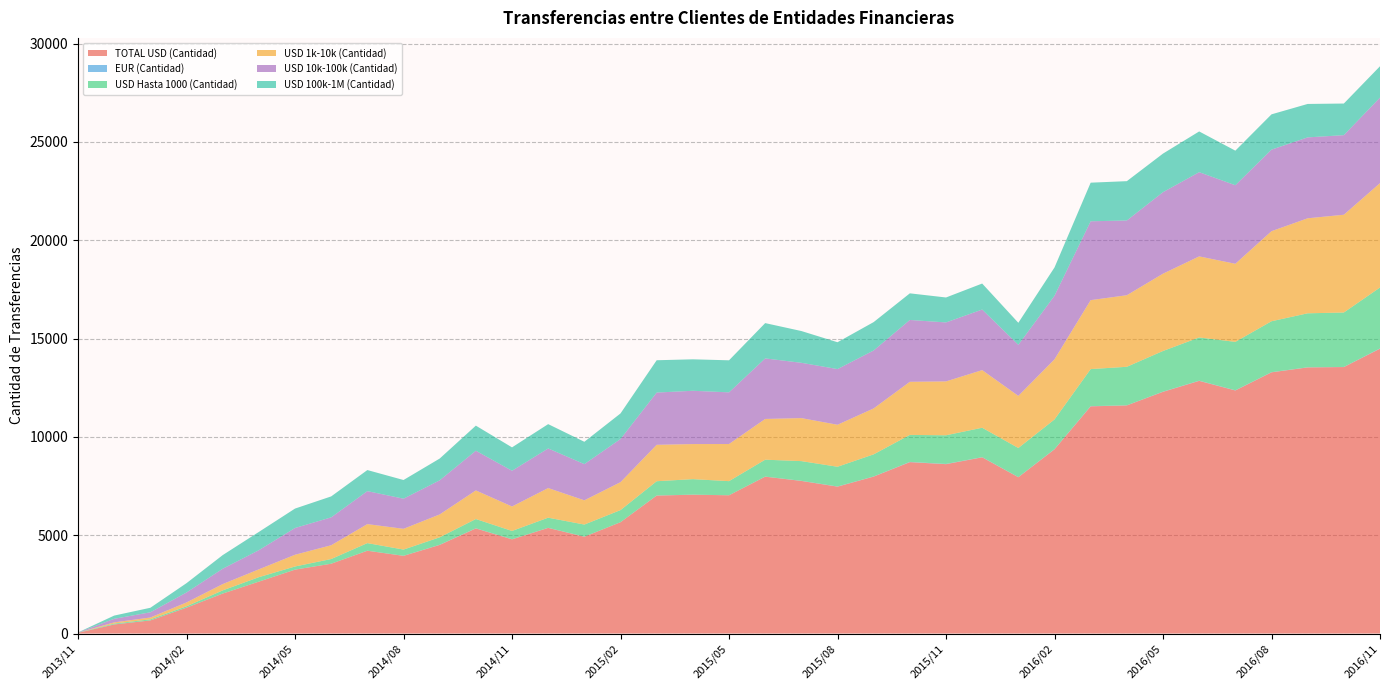

Reading left to right, what are all the values shown in this chart?

TOTAL USD (Cantidad): 2013/11=34	2013/12=460	2014/01=665	2014/02=1315	2014/03=2030	2014/04=2638	2014/05=3248	2014/06=3549	2014/07=4210	2014/08=3950	2014/09=4506	2014/10=5345	2014/11=4790	2014/12=5371	2015/01=4922	2015/02=5661	2015/03=7015	2015/04=7060	2015/05=7030	2015/06=7977	2015/07=7760	2015/08=7470	2015/09=7981	2015/10=8716	2015/11=8613	2015/12=8961	2016/01=7949	2016/02=9368	2016/03=11554	2016/04=11601	2016/05=12293	2016/06=12849	2016/07=12361	2016/08=13284	2016/09=13533	2016/10=13552	2016/11=14486
EUR (Cantidad): 2013/11=0	2013/12=5	2014/01=0	2014/02=0	2014/03=1	2014/04=0	2014/05=2	2014/06=0	2014/07=3	2014/08=3	2014/09=7	2014/10=7	2014/11=3	2014/12=5	2015/01=4	2015/02=1	2015/03=5	2015/04=3	2015/05=1	2015/06=4	2015/07=6	2015/08=7	2015/09=6	2015/10=12	2015/11=11	2015/12=7	2016/01=5	2016/02=10	2016/03=10	2016/04=4	2016/05=8	2016/06=10	2016/07=8	2016/08=6	2016/09=6	2016/10=5	2016/11=14
USD Hasta 1000 (Cantidad): 2013/11=10	2013/12=40	2014/01=56	2014/02=70	2014/03=162	2014/04=227	2014/05=159	2014/06=239	2014/07=384	2014/08=316	2014/09=379	2014/10=470	2014/11=423	2014/12=515	2015/01=615	2015/02=615	2015/03=725	2015/04=788	2015/05=718	2015/06=859	2015/07=1002	2015/08=1004	2015/09=1125	2015/10=1373	2015/11=1458	2015/12=1497	2016/01=1481	2016/02=1509	2016/03=1884	2016/04=1960	2016/05=2068	2016/06=2197	2016/07=2464	2016/08=2591	2016/09=2746	2016/10=2769	2016/11=3097
USD 1k-10k (Cantidad): 2013/11=0	2013/12=61	2014/01=93	2014/02=196	2014/03=321	2014/04=399	2014/05=597	2014/06=702	2014/07=967	2014/08=1056	2014/09=1164	2014/10=1455	2014/11=1244	2014/12=1507	2015/01=1233	2015/02=1421	2015/03=1852	2015/04=1784	2015/05=1889	2015/06=2072	2015/07=2188	2015/08=2136	2015/09=2337	2015/10=2701	2015/11=2740	2015/12=2931	2016/01=2651	2016/02=3059	2016/03=3507	2016/04=3640	2016/05=3932	2016/06=4124	2016/07=3971	2016/08=4581	2016/09=4833	2016/10=4972	2016/11=5309
USD 10k-100k (Cantidad): 2013/11=8	2013/12=182	2014/01=265	2014/02=506	2014/03=780	2014/04=973	2014/05=1360	2014/06=1417	2014/07=1677	2014/08=1532	2014/09=1735	2014/10=2019	2014/11=1817	2014/12=2014	2015/01=1841	2015/02=2193	2015/03=2657	2015/04=2710	2015/05=2627	2015/06=3079	2015/07=2812	2015/08=2831	2015/09=2946	2015/10=3144	2015/11=2999	2015/12=3080	2016/01=2596	2016/02=3232	2016/03=4010	2016/04=3801	2016/05=4145	2016/06=4282	2016/07=3995	2016/08=4147	2016/09=4114	2016/10=4048	2016/11=4350
USD 100k-1M (Cantidad): 2013/11=3	2013/12=164	2014/01=230	2014/02=474	2014/03=693	2014/04=929	2014/05=988	2014/06=1066	2014/07=1072	2014/08=950	2014/09=1107	2014/10=1276	2014/11=1190	2014/12=1237	2015/01=1136	2015/02=1302	2015/03=1644	2015/04=1600	2015/05=1630	2015/06=1796	2015/07=1616	2015/08=1366	2015/09=1444	2015/10=1355	2015/11=1269	2015/12=1323	2016/01=1121	2016/02=1439	2016/03=1964	2016/04=2000	2016/05=1962	2016/06=2073	2016/07=1758	2016/08=1795	2016/09=1701	2016/10=1608	2016/11=1594